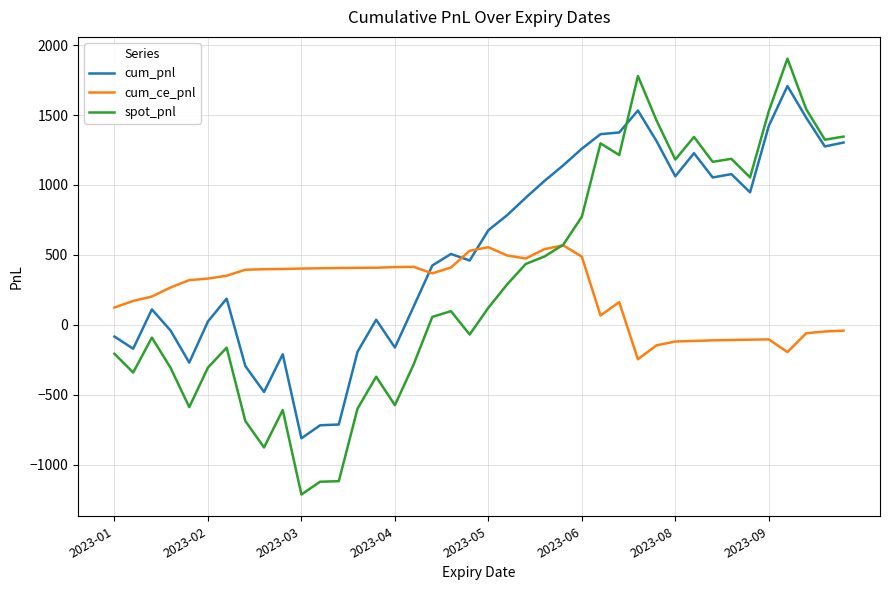

How many times do cum_pnl and cum_ce_pnl cross each other?

3